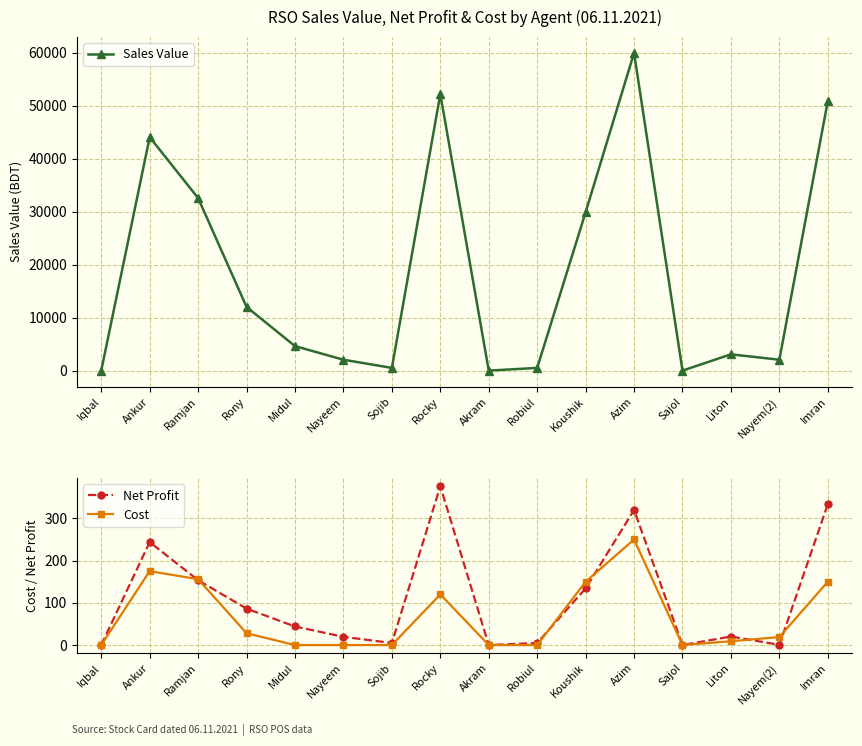

Is the value of Net Profit at Imran greater than the value of Sales Value at Imran?

No